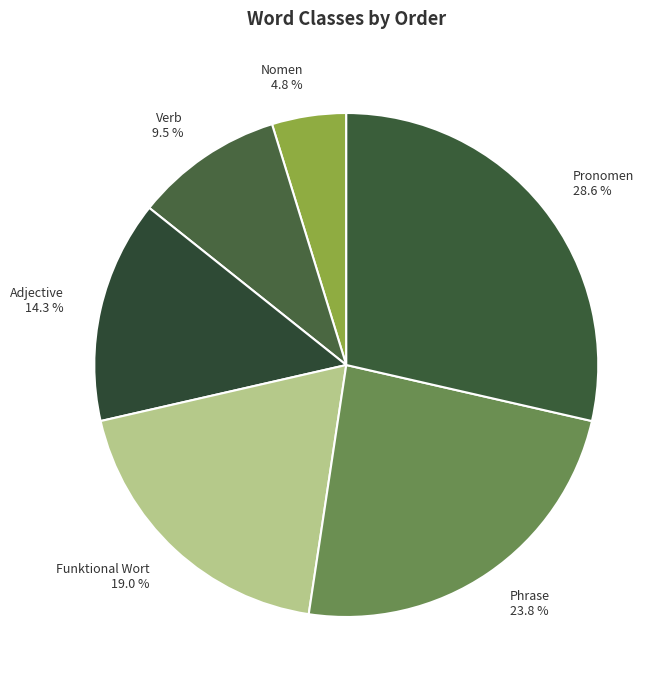

To the nearest percent, what is the combined percentage of Verb and Phrase?

33%